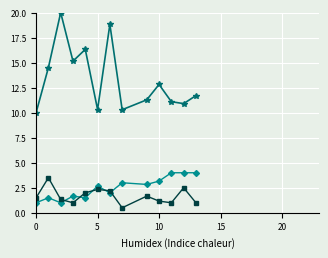

What is the maximum value shown in the chart?

20.0